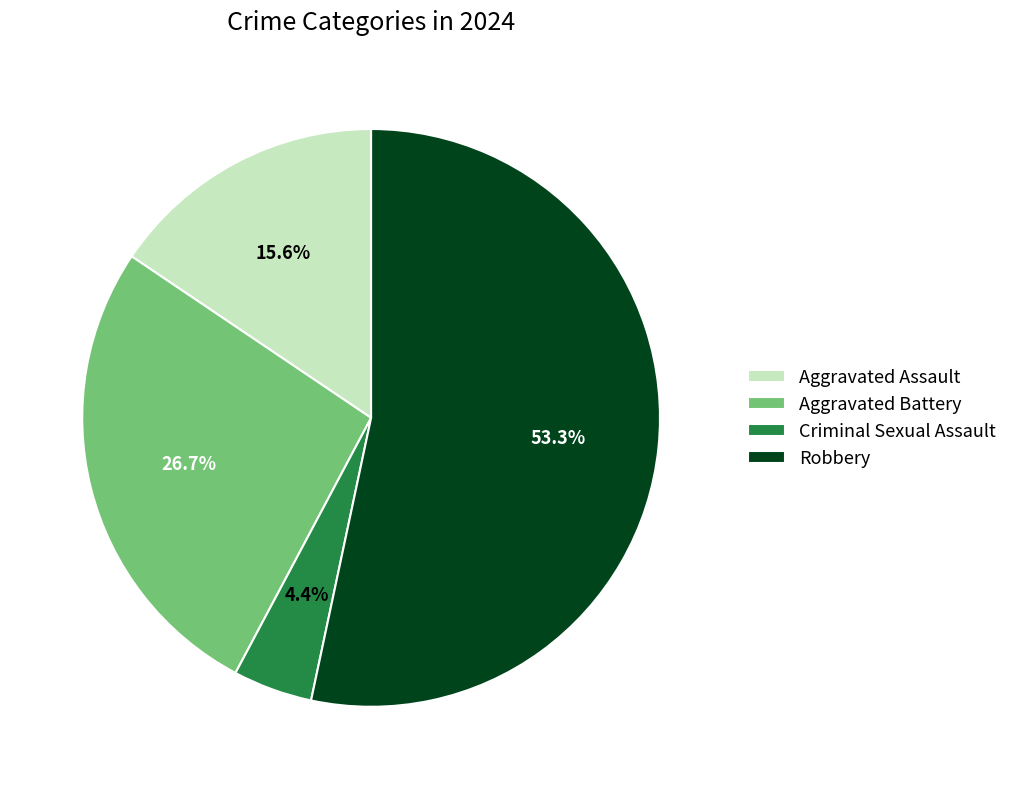

To the nearest percent, what portion does Aggravated Assault represent?

16%